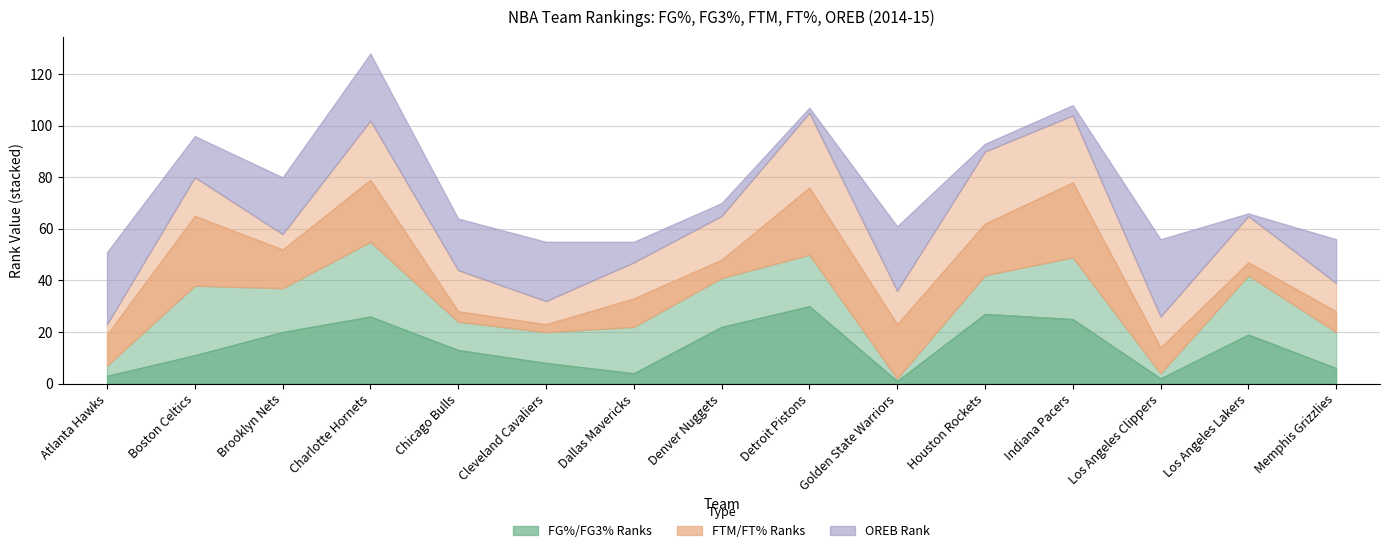

At which category is the sum across all series the highest?

Charlotte Hornets